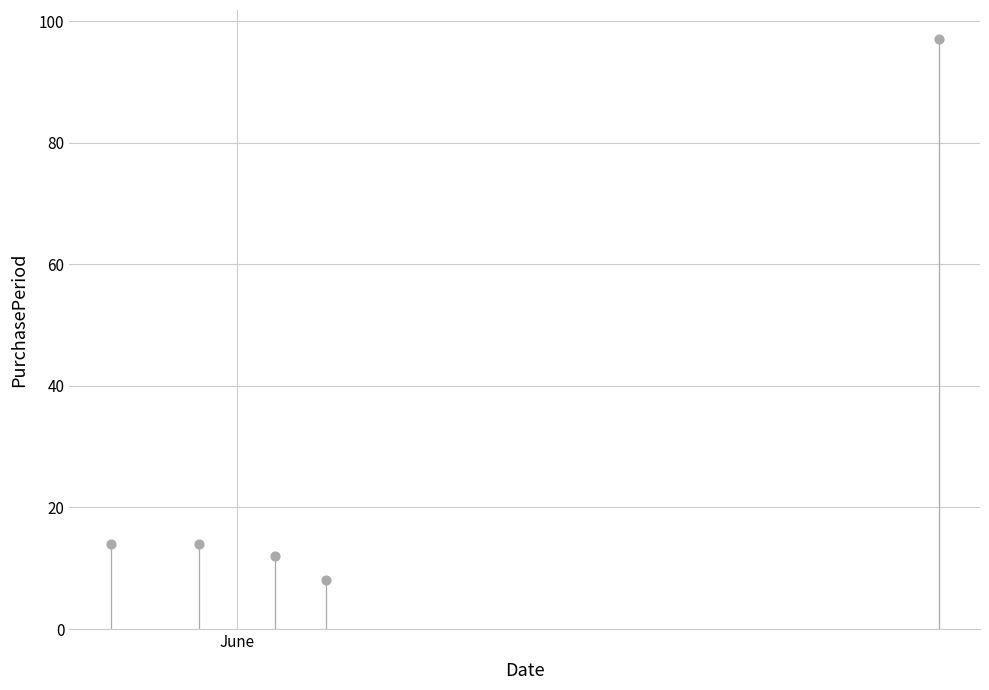

What is the range of Y values (max minus min)?

89